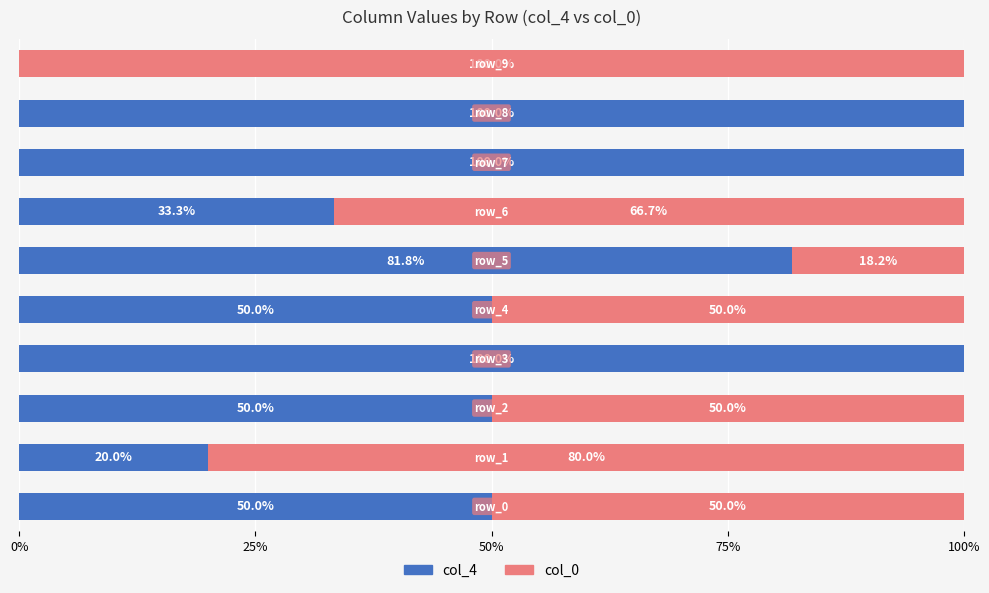

Rank the series by their maximum value, from lowest to highest.

col_4, col_0